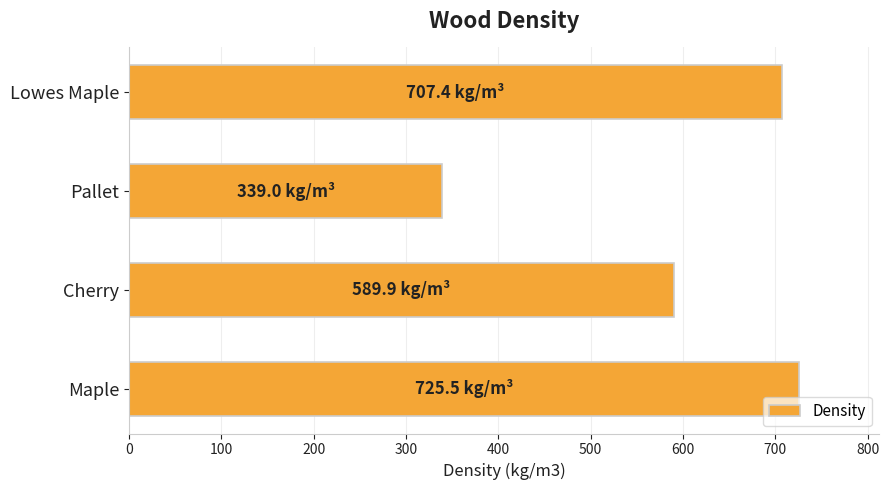

Rank the categories by value from highest to lowest.

Maple, Lowes Maple, Cherry, Pallet